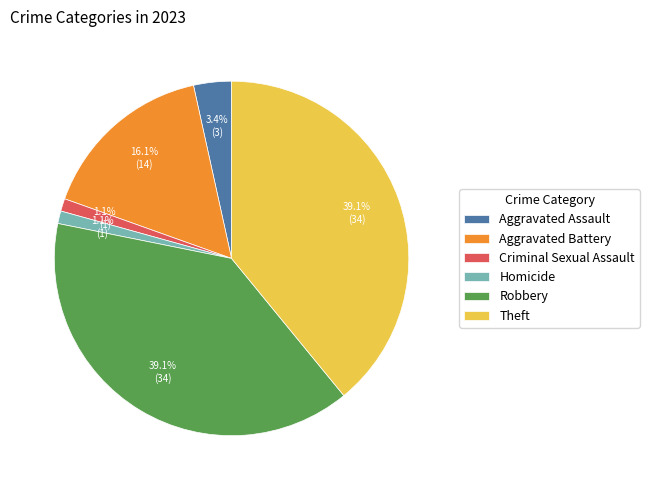

Is there any slice that represents more than half of the pie?

No